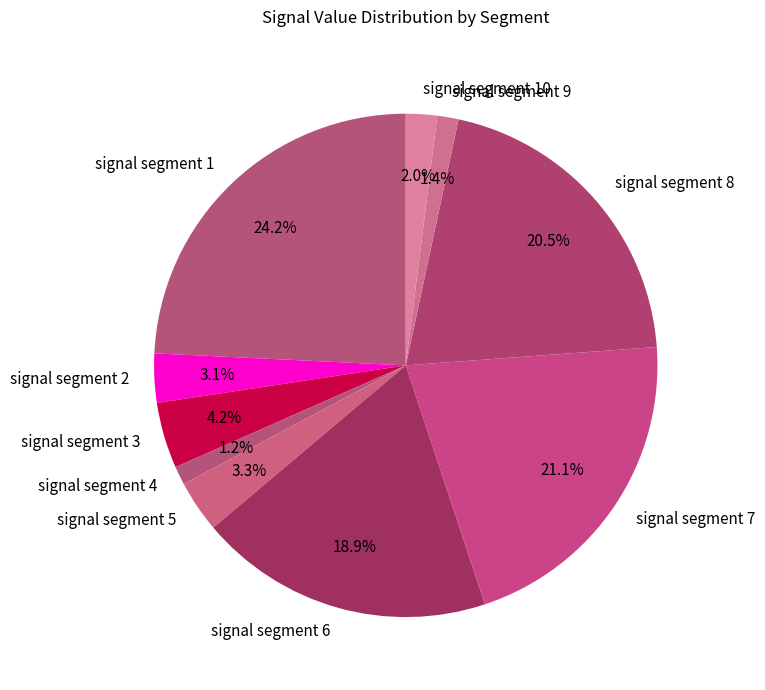

What is the largest slice in the pie chart?

signal segment 1